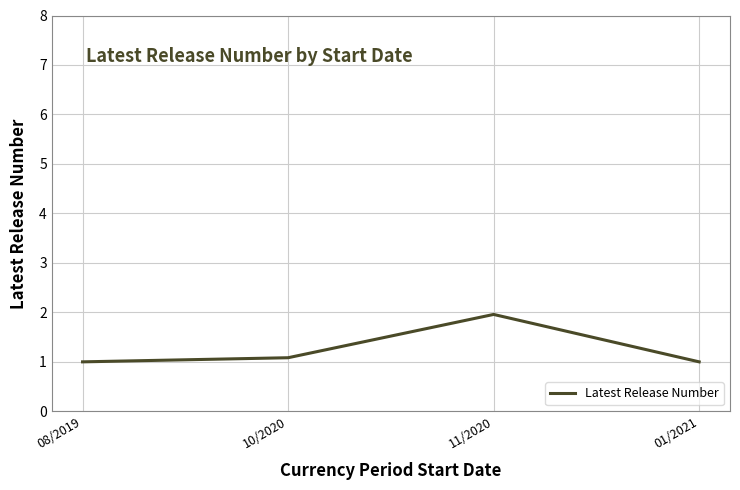

What is the difference between the values at 01/2021 and 11/2020?

1.0